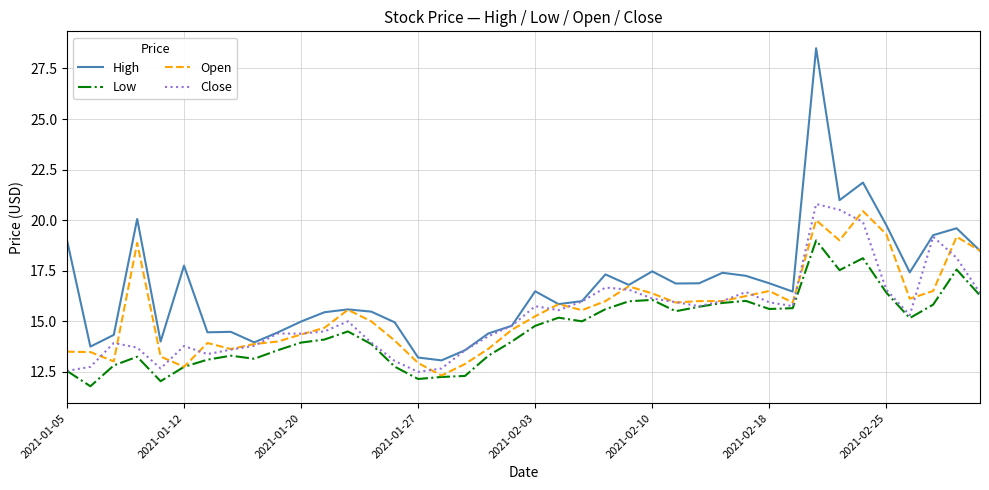

What is the maximum value shown in the chart?

28.5